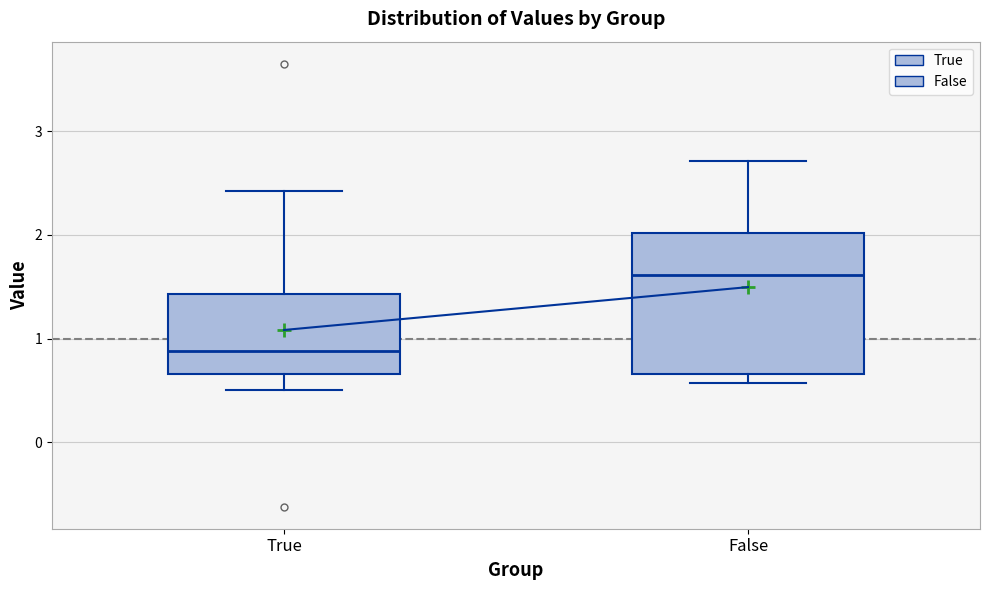

Where does the median line of the box for False sit on the y-axis? The values are not printed on the chart, so give them approximately, as read against the axis.

1.6